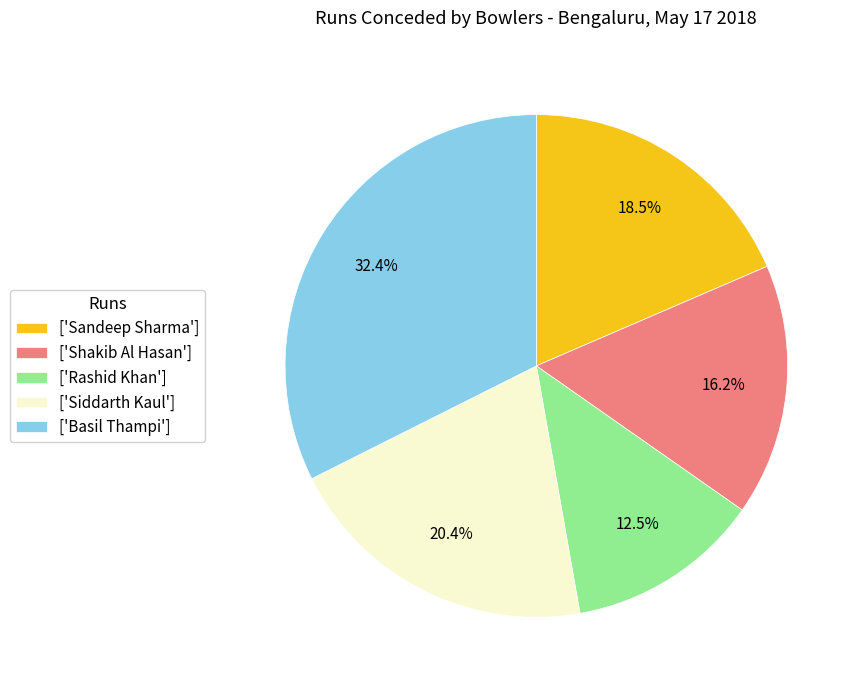

Count the number of slices in the pie.

5